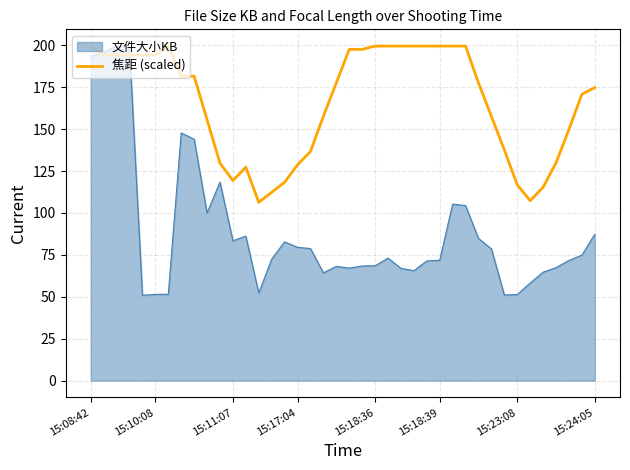

Count the number of categories in the chart.

40